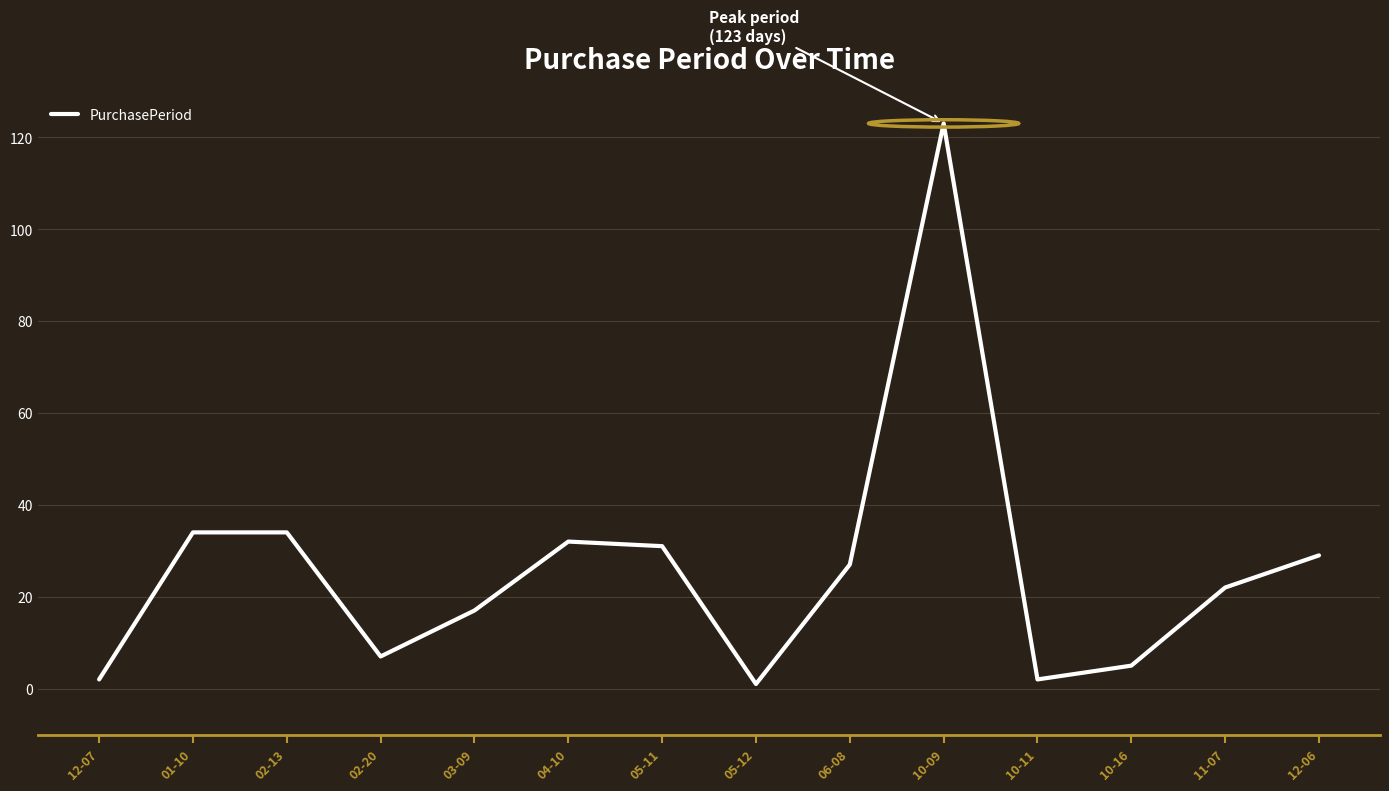

Is it true that the value at 02-13 is 34?

True